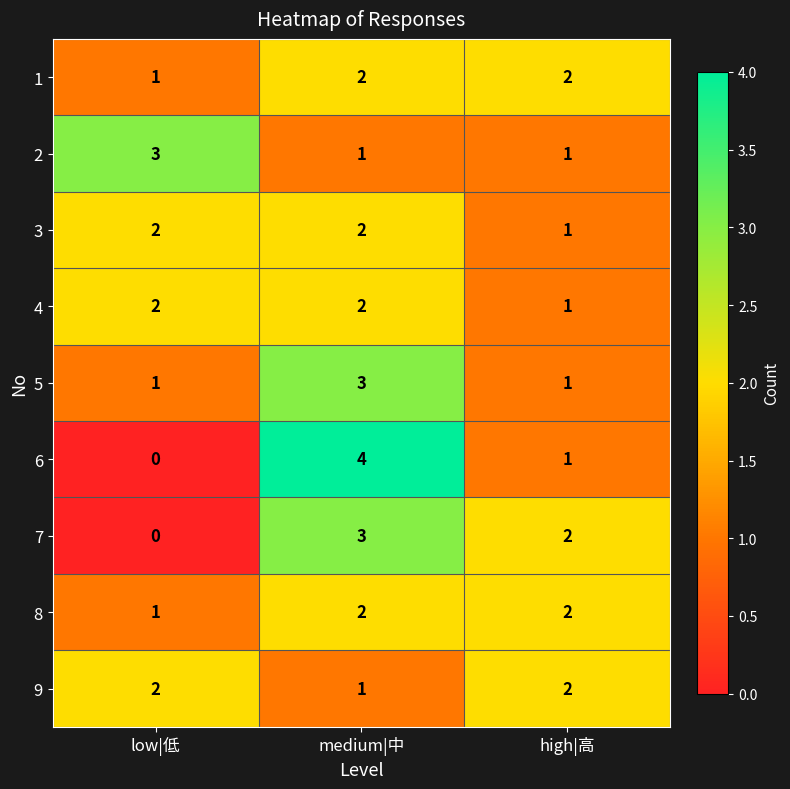

At which category is the sum across all series the highest?

medium|中